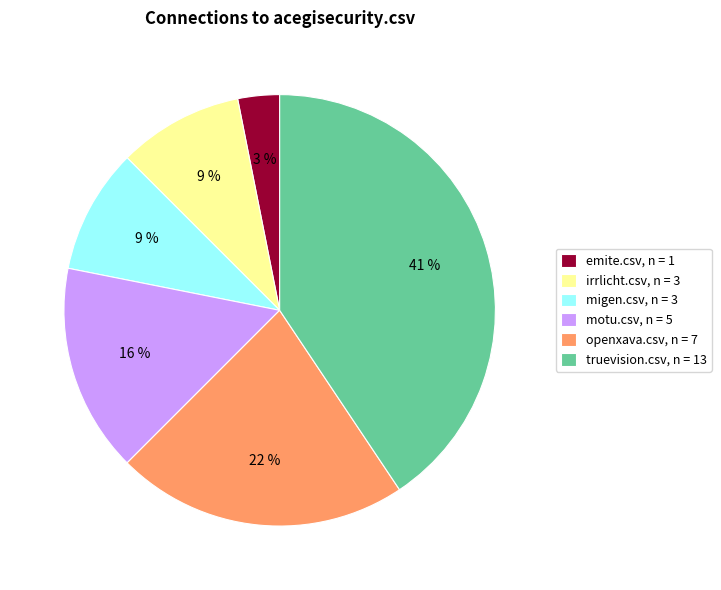

To the nearest percent, what is the average slice percentage?

17%